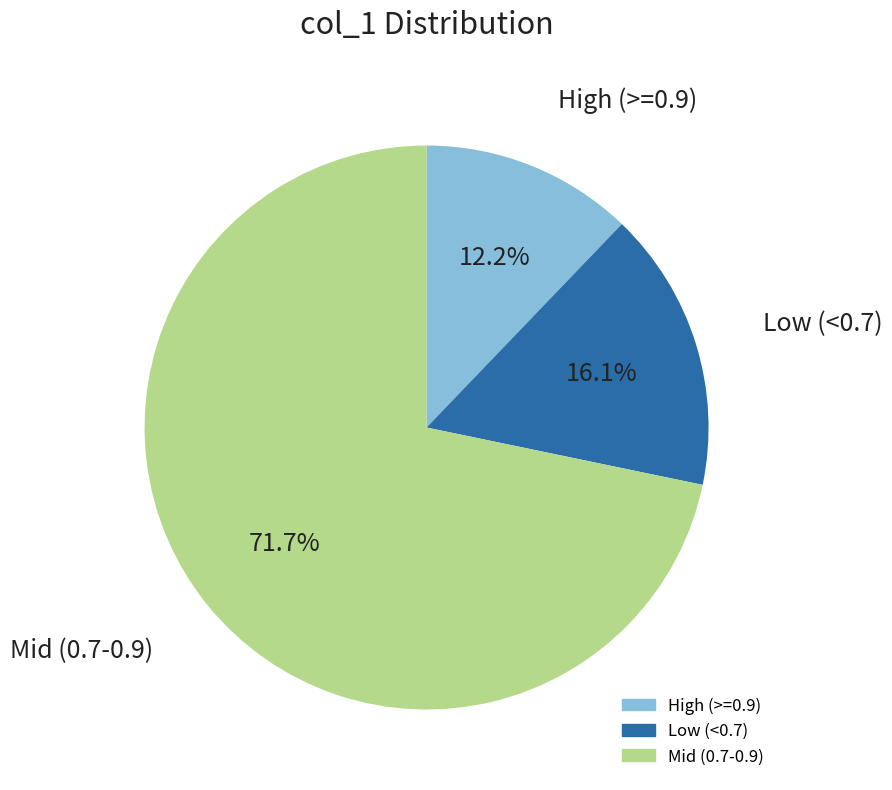

Does any single category account for the majority?

Yes